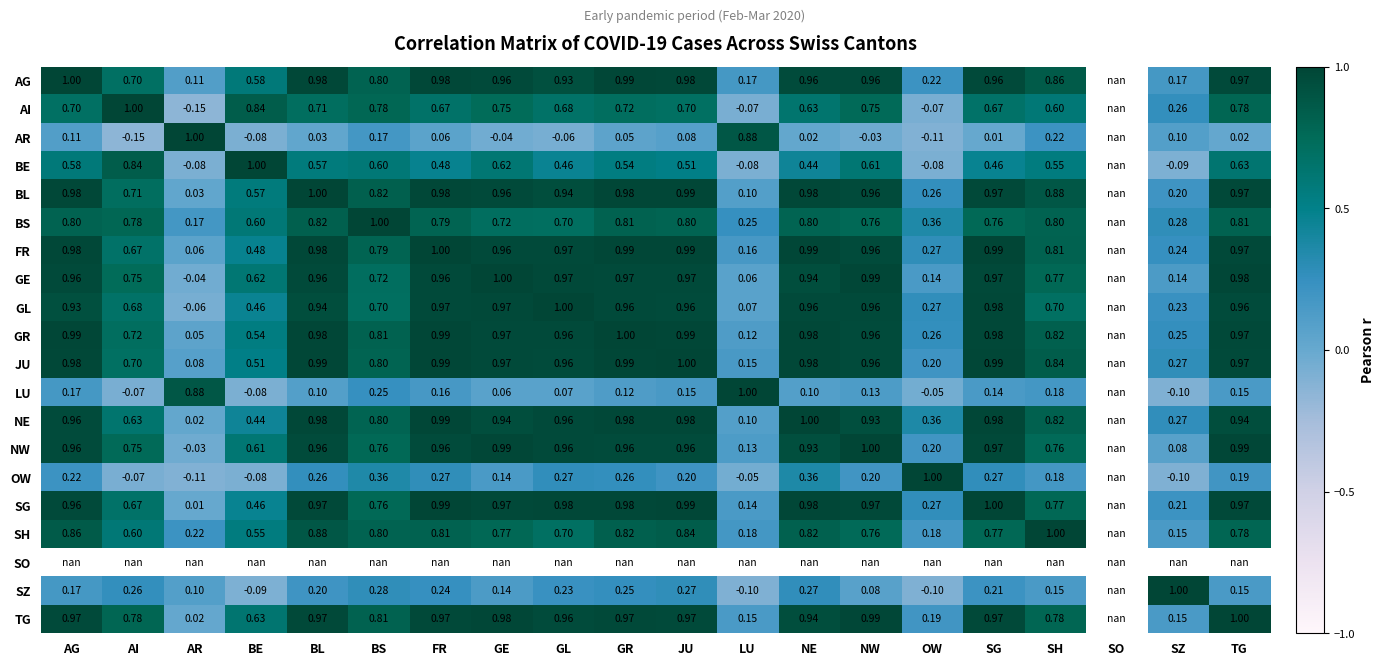

Is the value of AR at NW greater than the value of NE at GL?

No